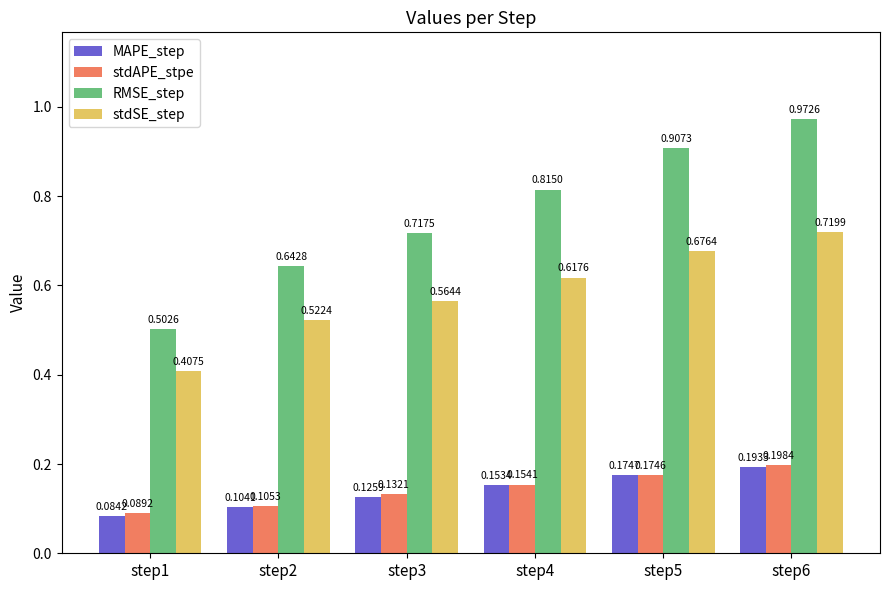

Which series has the widest spread of values?

RMSE_step